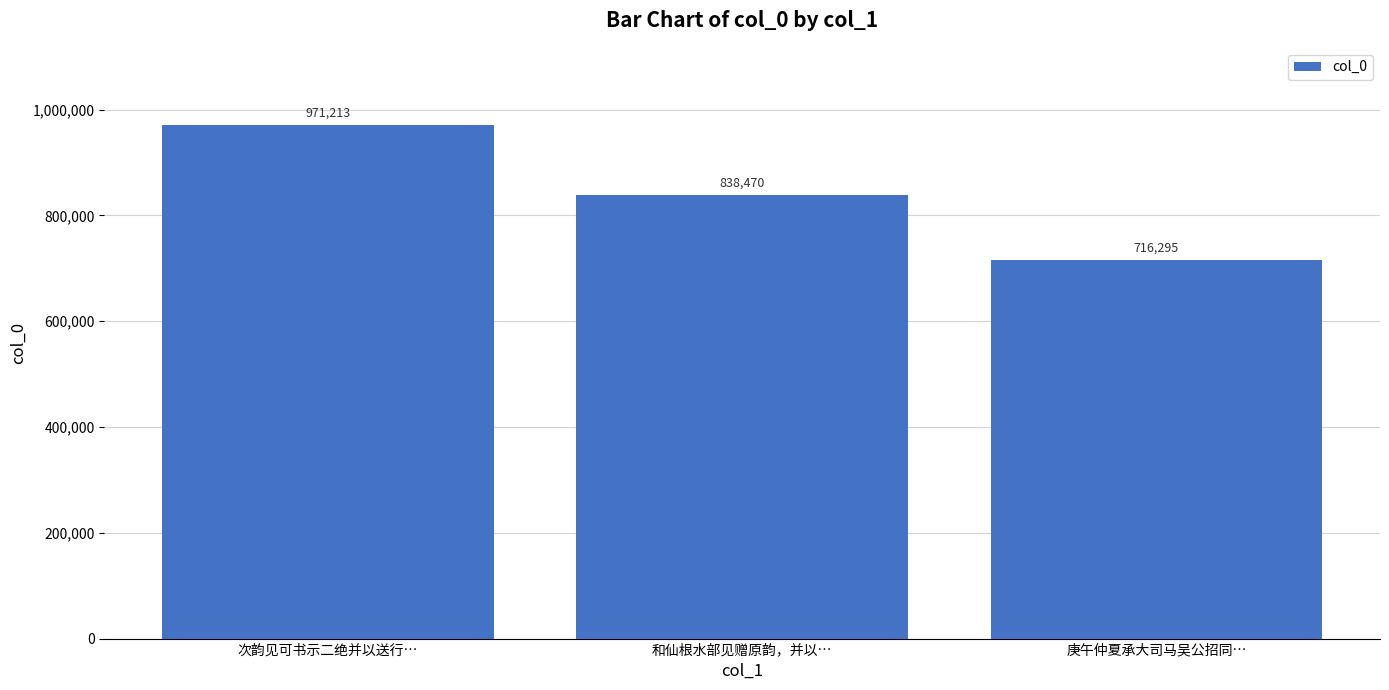

Rank the categories by value from lowest to highest.

庚午仲夏承大司马吴公招同…, 和仙根水部见赠原韵，并以…, 次韵见可书示二绝并以送行…